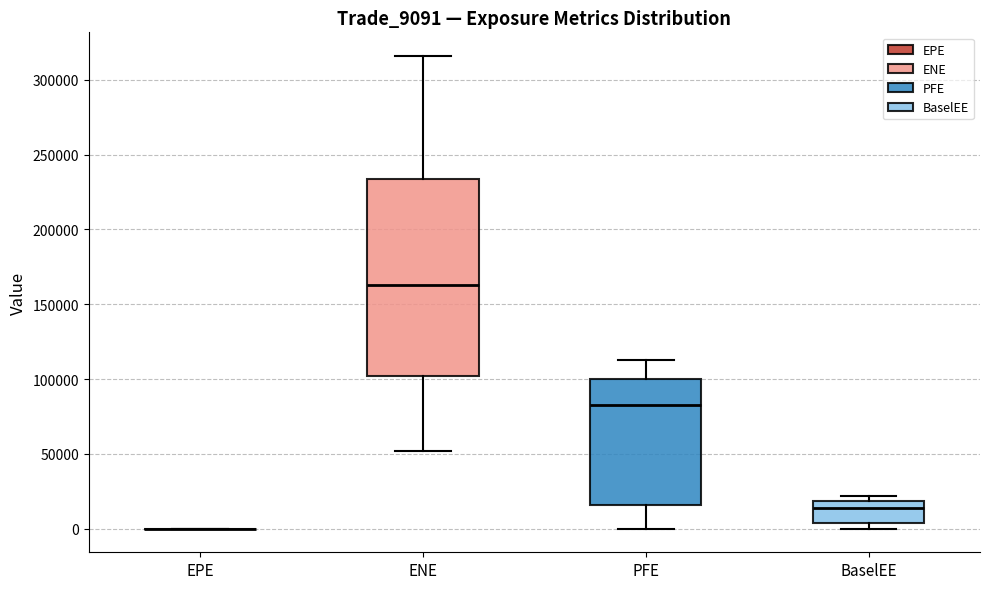

Reading left to right, read every box against the y-axis: the position of its median line, the range the box covers, and the ends of its whiskers. The values are not printed on the chart, so give them approximately, as read against the axis.

EPE: box collapsed to a line at 0, whiskers 0 to 0
ENE: median 165000, box 100000 to 235000, whiskers 50000 to 315000
PFE: median 85000, box 15000 to 100000, whiskers 0 to 110000
BaselEE: median 15000, box 5000 to 20000, whiskers 0 to 20000 (just above the box's upper edge)